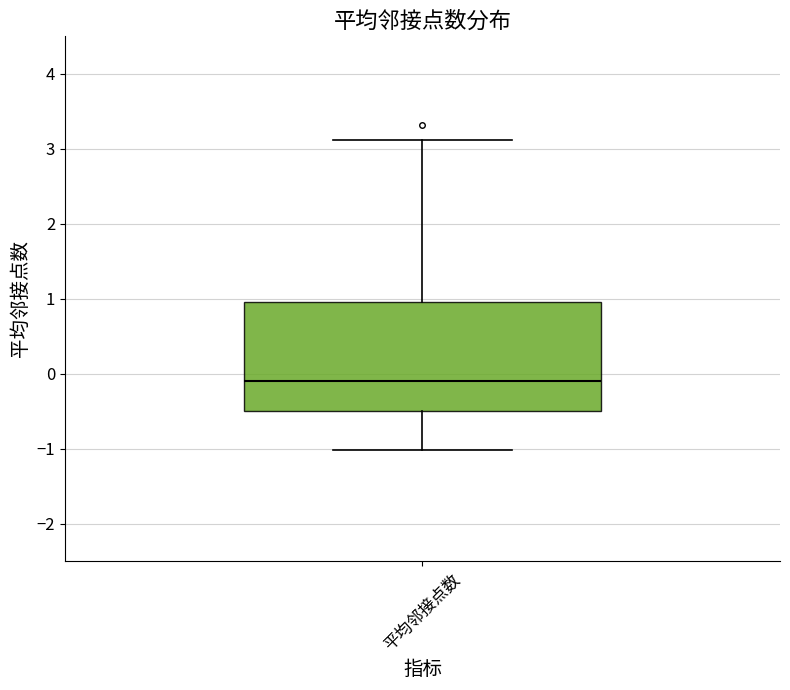

Where does the upper whisker of the box for 平均邻接点数 end on the y-axis? The values are not printed on the chart, so give them approximately, as read against the axis.

3.1